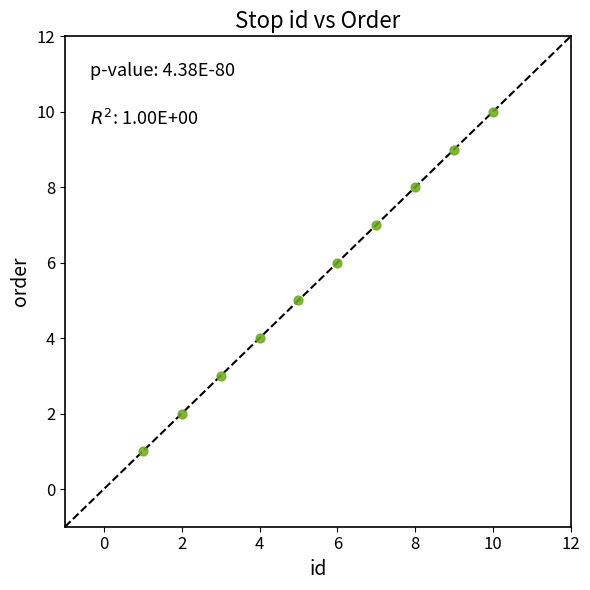

What is the range of X values (max minus min)?

9